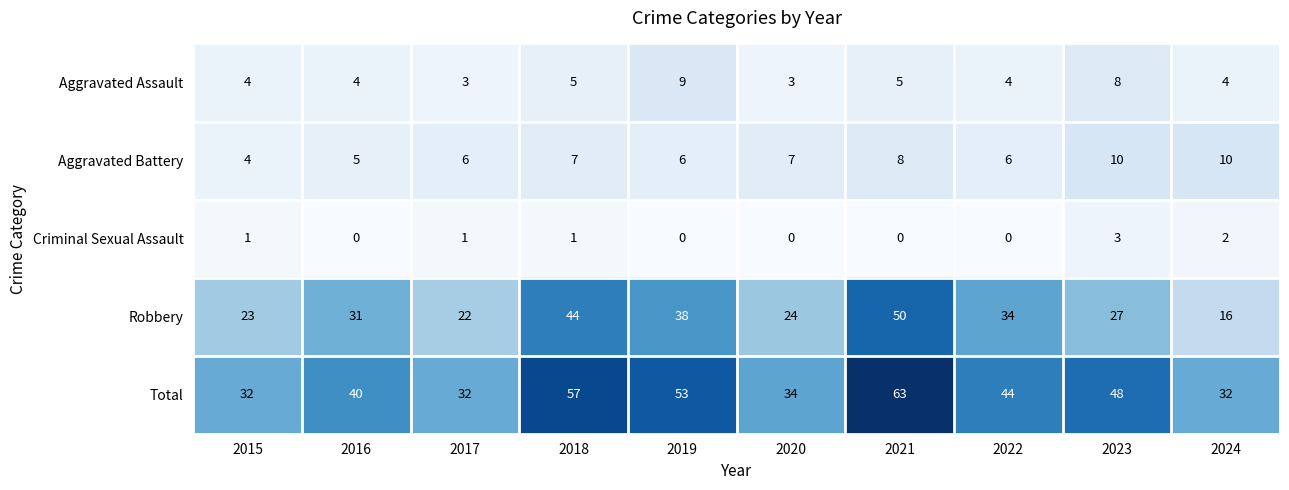

How many Aggravated Assault values are between 4 and 5?

6